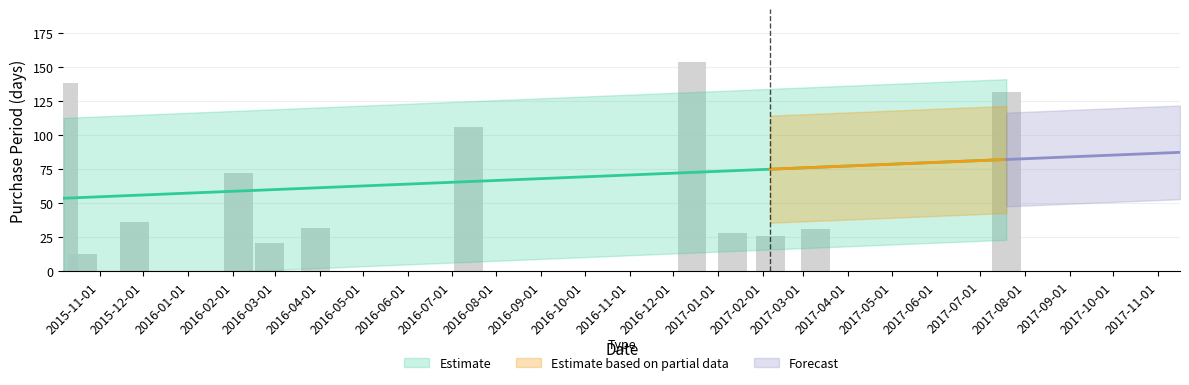

What is the change in value from 2015-10-20 to 2017-01-11?

+15